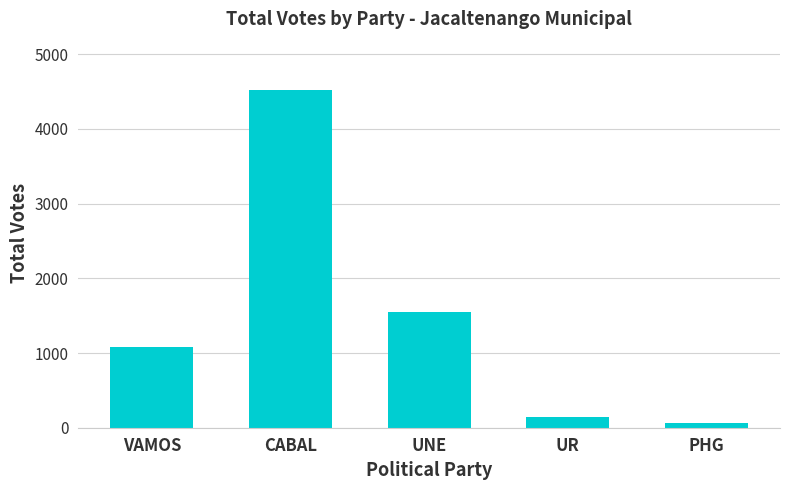

Reading left to right, list all the values displayed in this chart.

1081	4526	1549	145	67